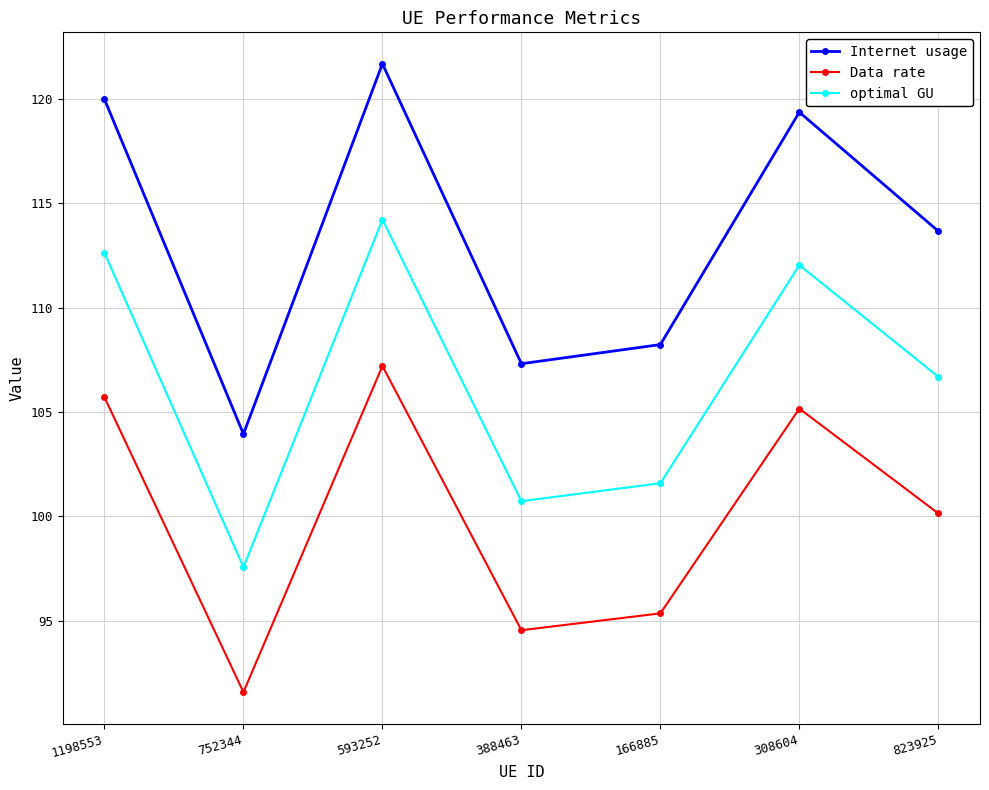

What is the approximate value of Internet usage at 752344?

103.9